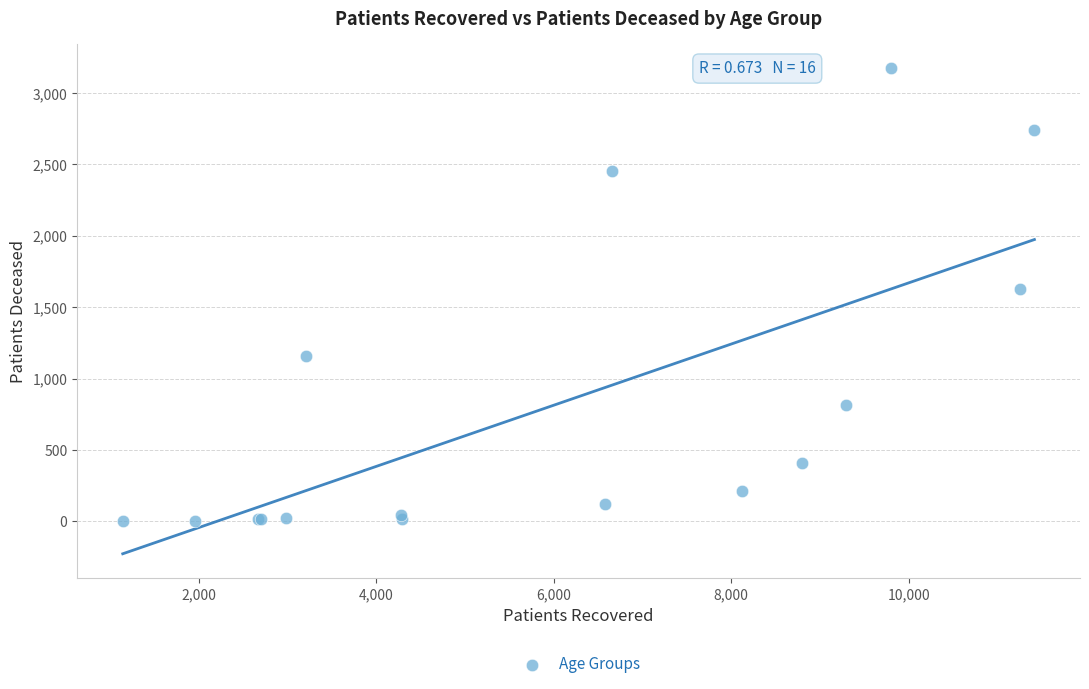

What Y value in the scatter plot is closest to 1588?

1628